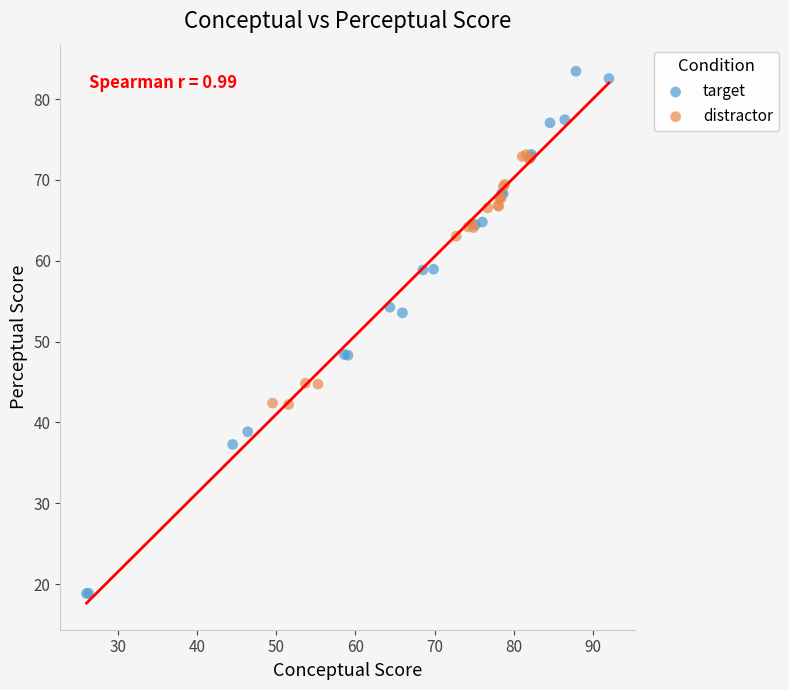

Which series contains the lowest Y value?

target